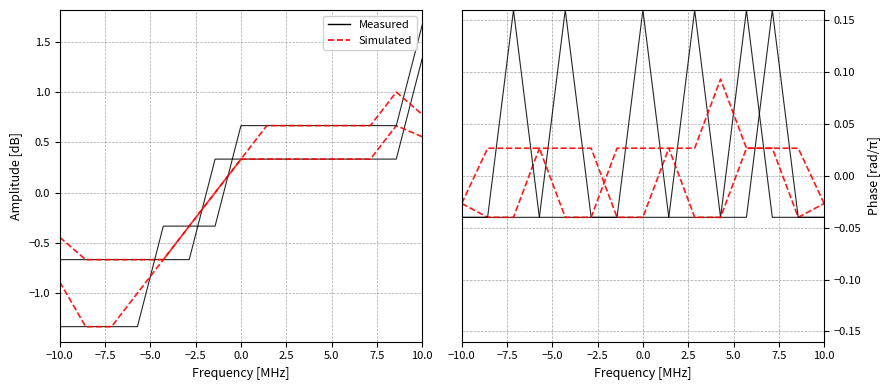

Count the number of categories in the chart.

15